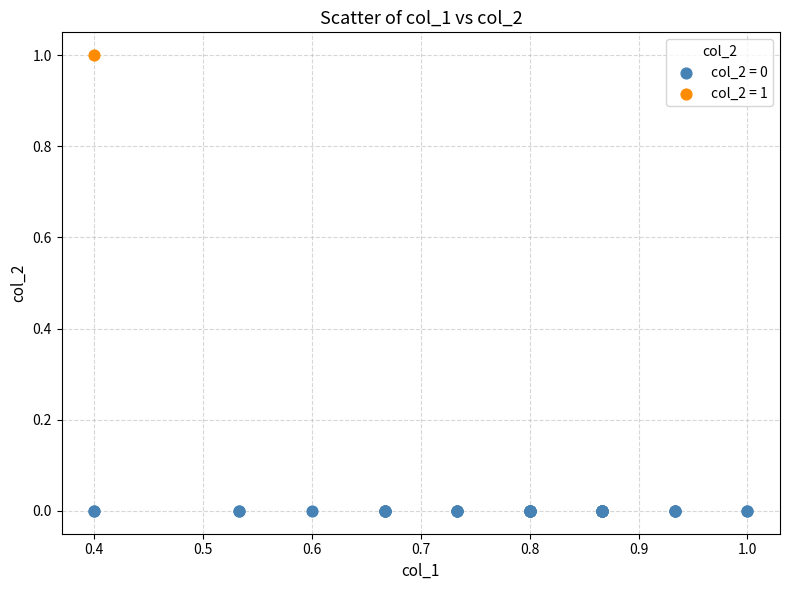

What are all the series names shown in the legend?

col_2 = 0, col_2 = 1